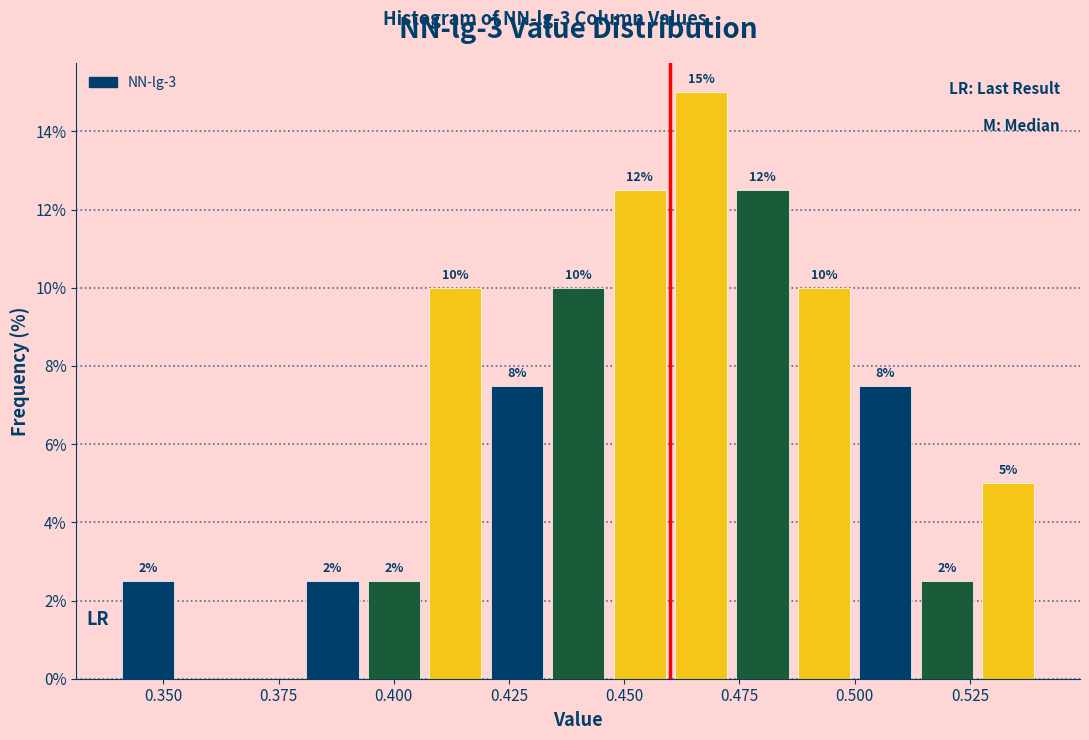

Read against the x-axis, roughly where is the centre of the tallest bar?

0.465